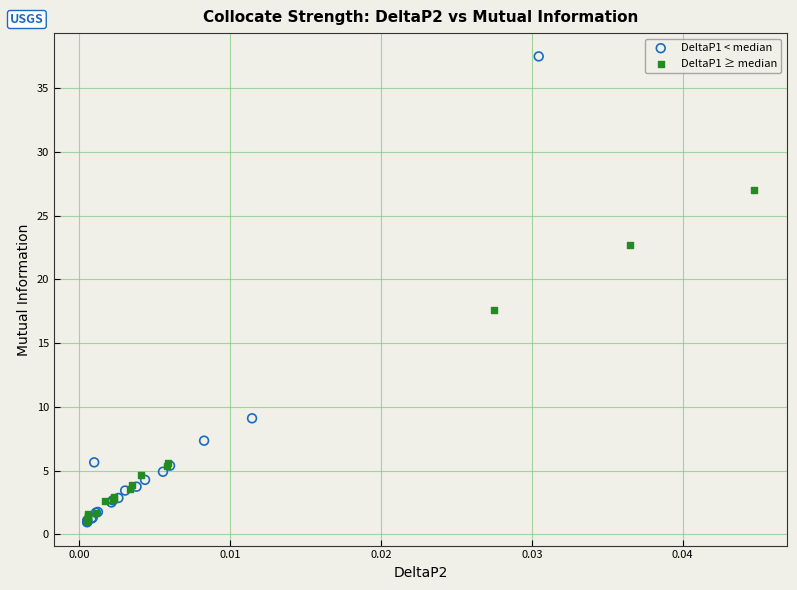

Which series reaches the maximum Y coordinate?

DeltaP1 < median